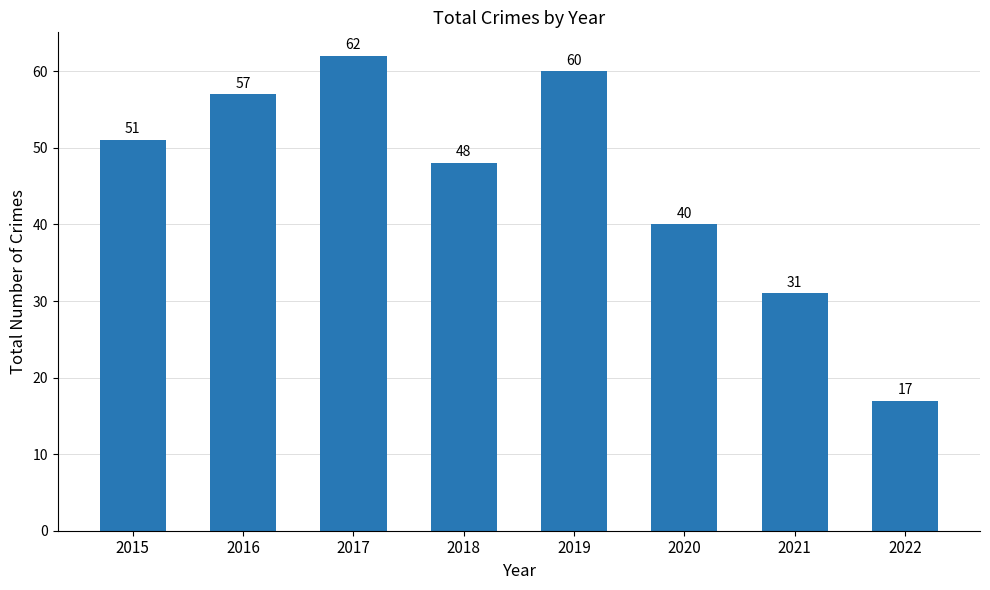

Rank the categories by value from lowest to highest.

2022, 2021, 2020, 2018, 2015, 2016, 2019, 2017